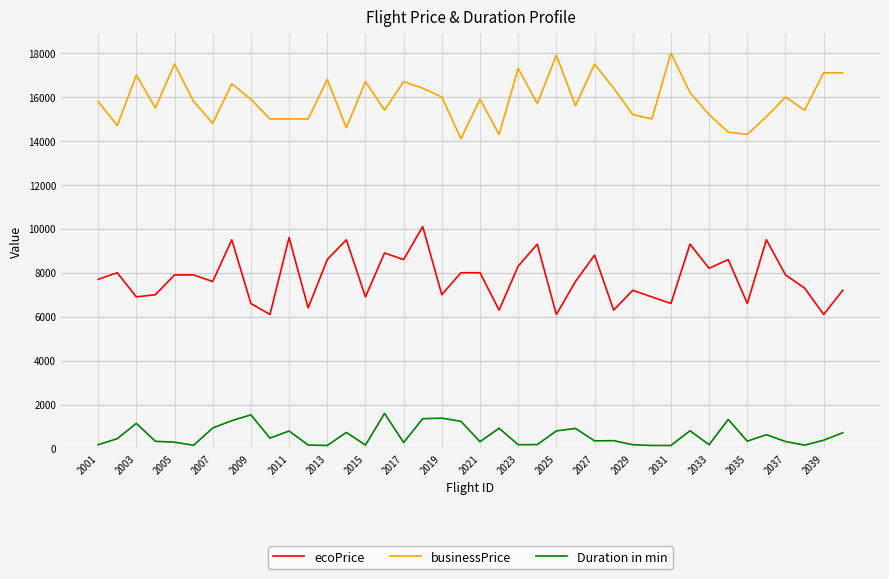

Which series has the largest total across all categories?

businessPrice